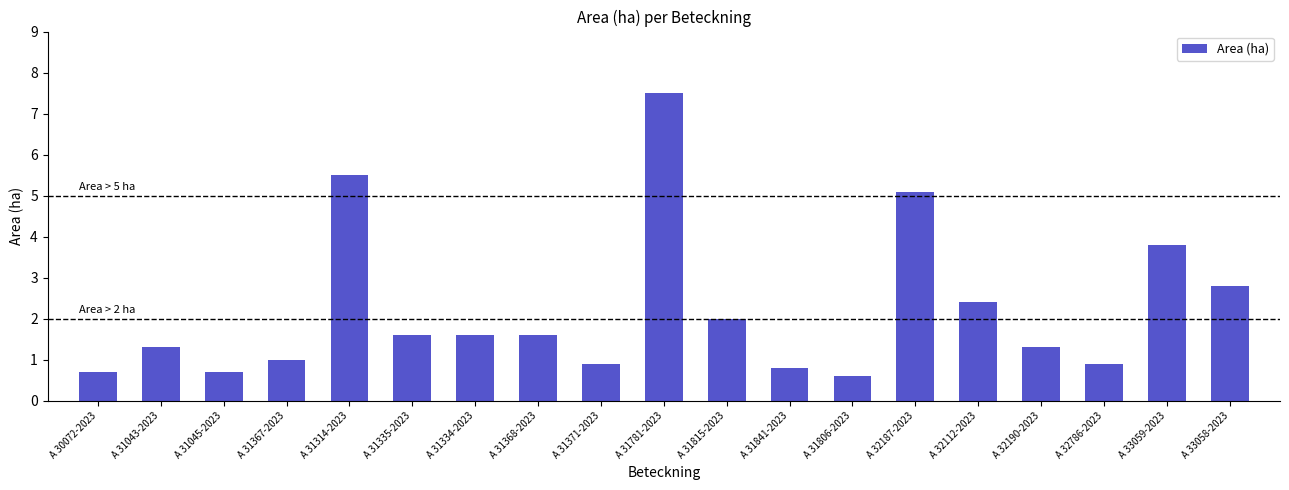

What is the difference between the maximum and second lowest values?

6.8